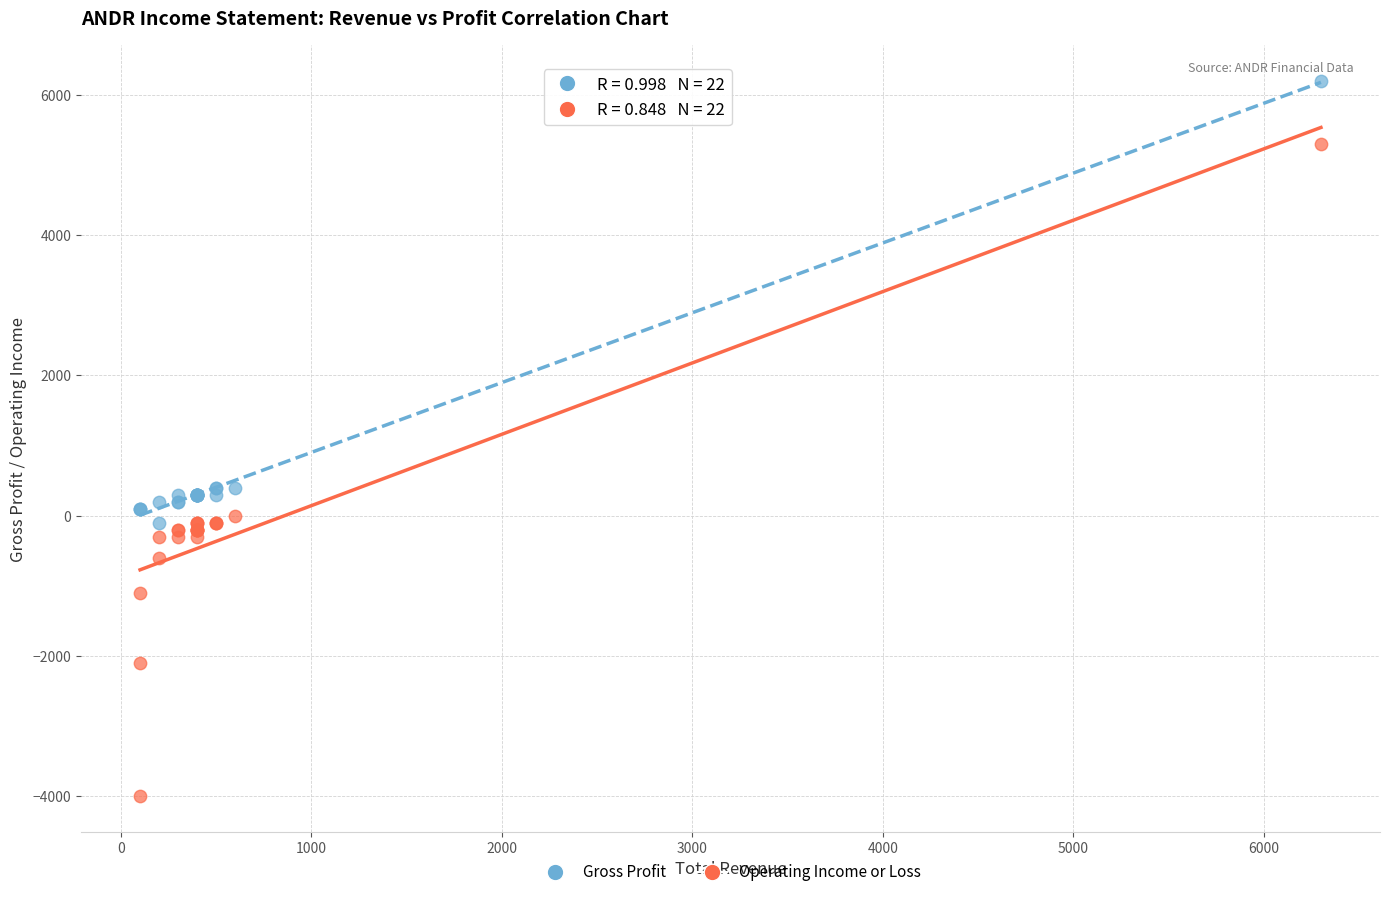

What are all the series names shown in the legend?

Gross Profit, Operating Income or Loss